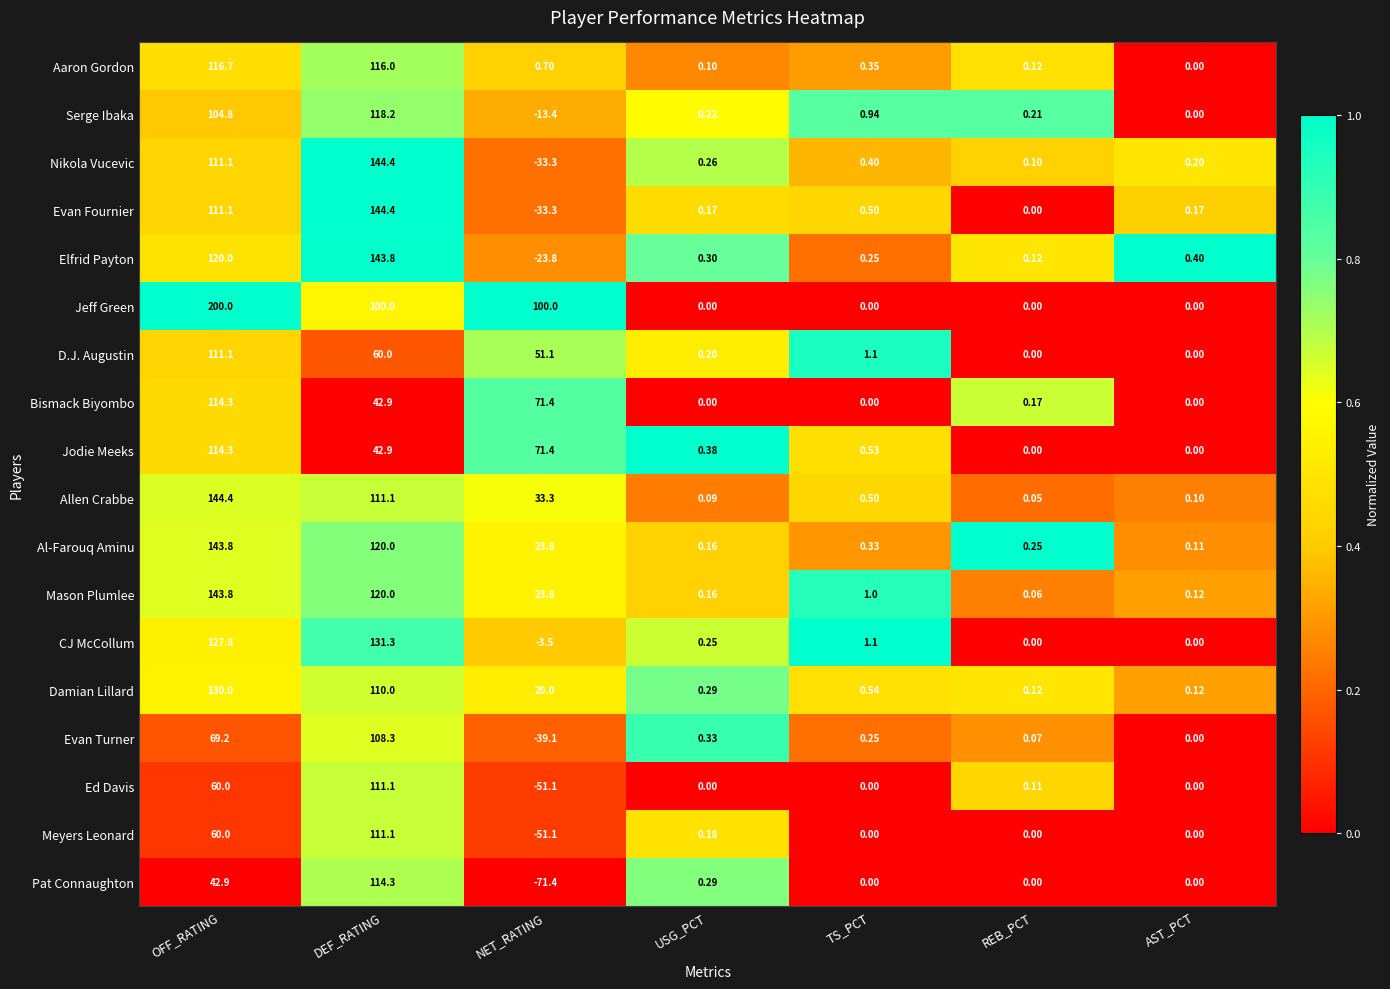

Between NET_RATING and TS_PCT, which series saw the biggest shift?

Jeff Green